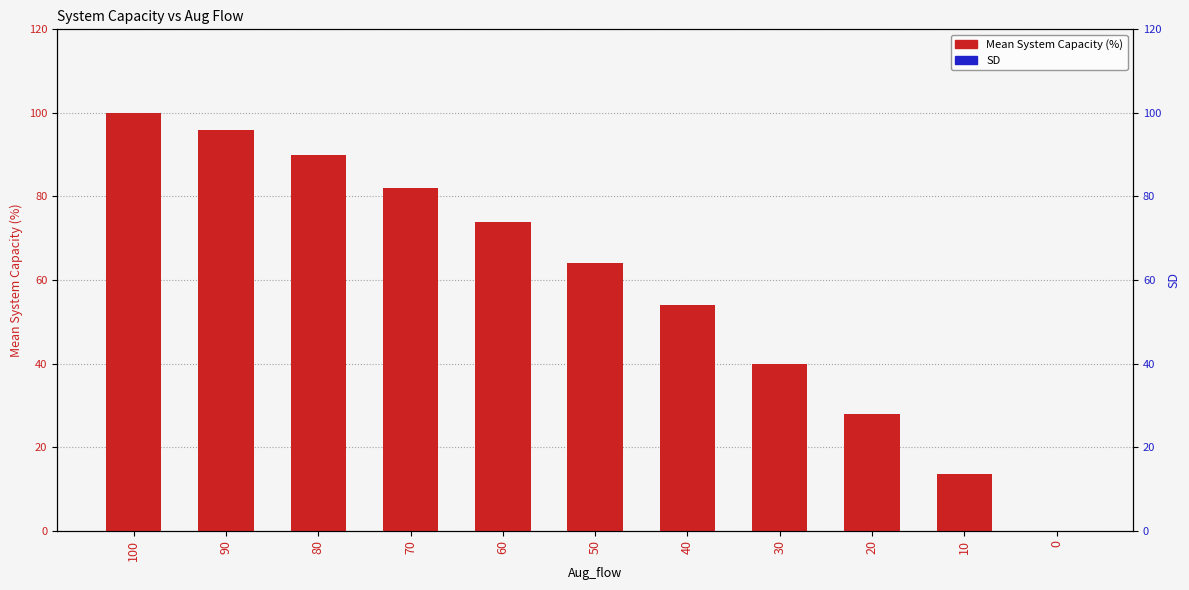

Reading left to right, what are all the values shown in this chart?

Mean System Capacity (%): 100=100.0	90=96.0	80=90.0	70=82.0	60=74.0	50=64.0	40=54.0	30=40.0	20=28.0	10=13.6	0=0.0
SD: 100=0.0	90=0.0	80=0.0	70=0.0	60=0.0	50=0.0	40=0.0	30=0.0	20=0.0	10=0.0	0=0.0